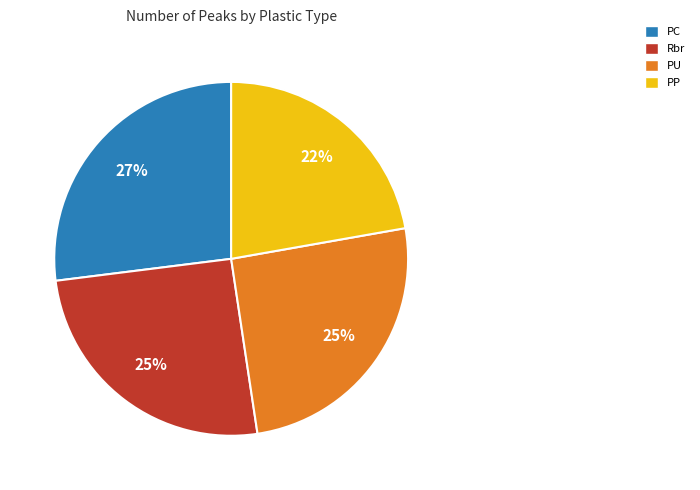

Which has a higher value, PP or Rbr?

Rbr